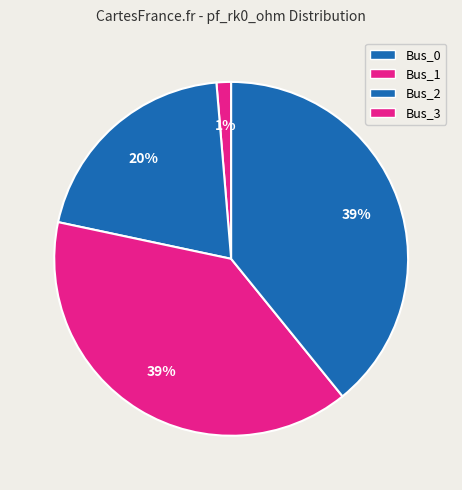

What percentage do Bus_1 and Bus_2 together represent?

59.5%